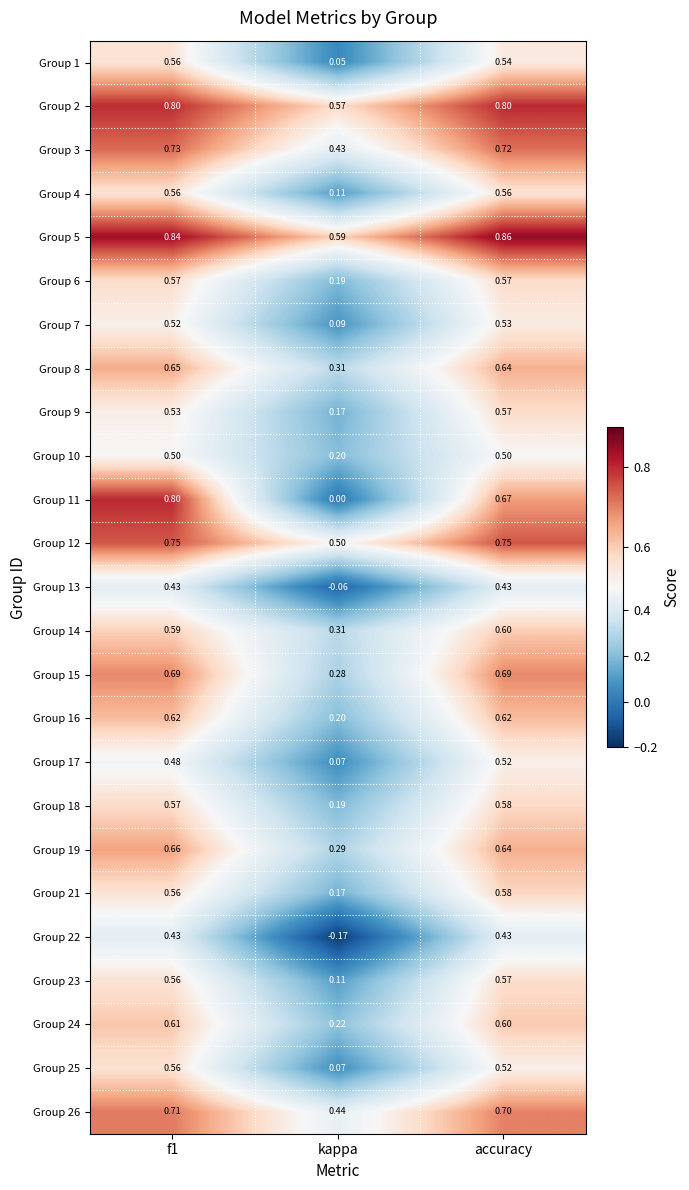

Which category has the lowest value in the Group 16 series?

kappa